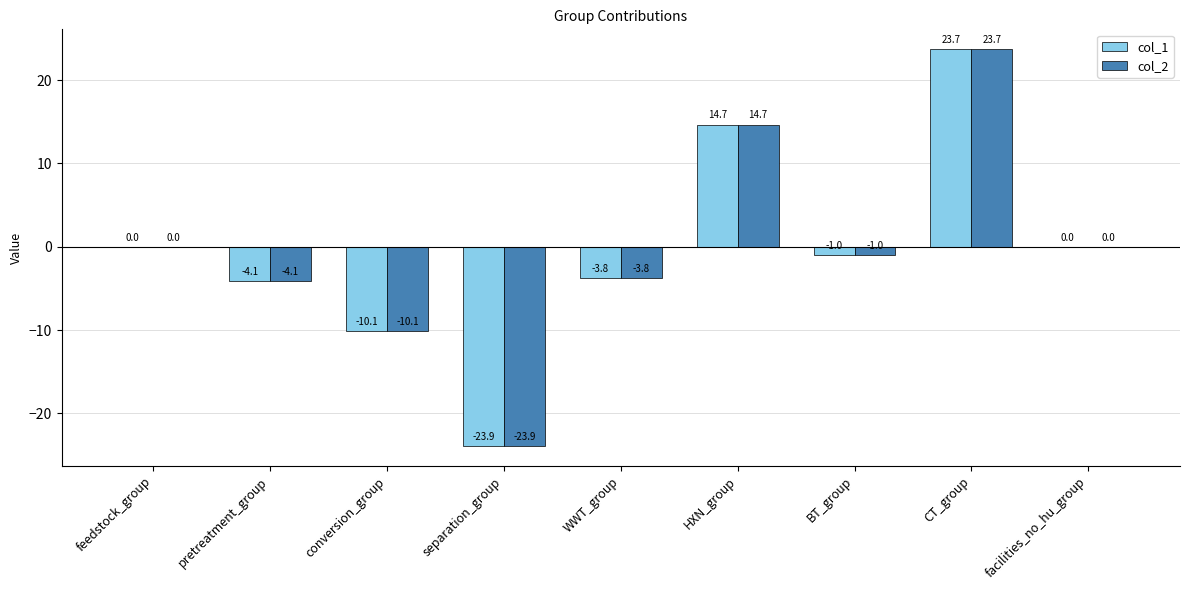

What is the sum of the col_2 values at facilities_no_hu_group and BT_group?

-1.0